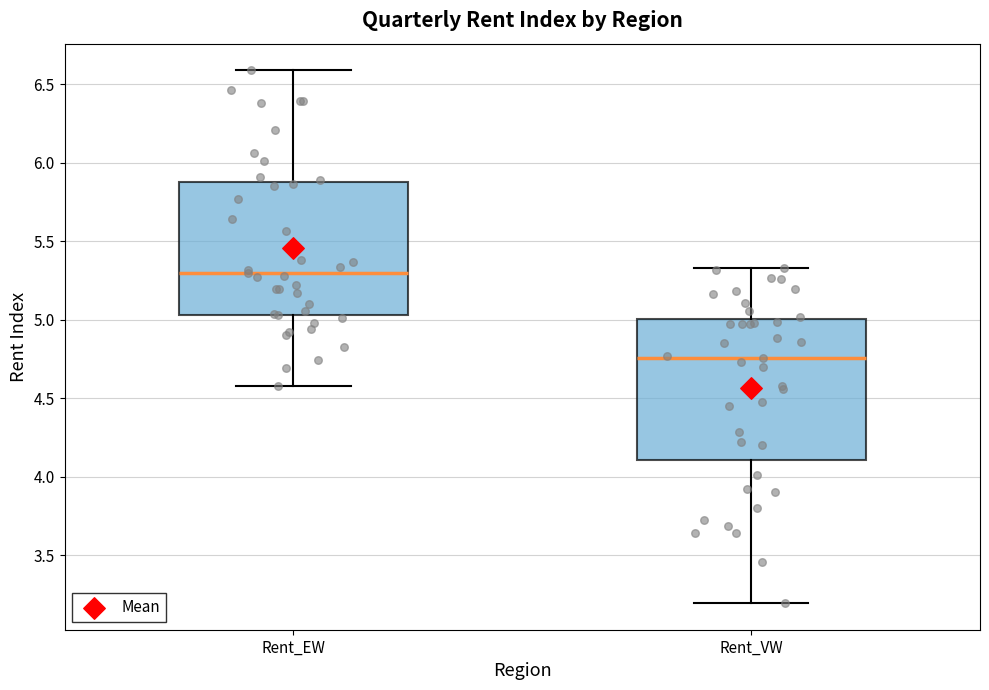

Reading left to right, read every box against the y-axis: the position of its median line, the range the box covers, and the ends of its whiskers. The values are not printed on the chart, so give them approximately, as read against the axis.

Rent_EW: median 5.30, box 5.05 to 5.90, whiskers 4.60 to 6.60
Rent_VW: median 4.75, box 4.10 to 5.00, whiskers 3.20 to 5.35